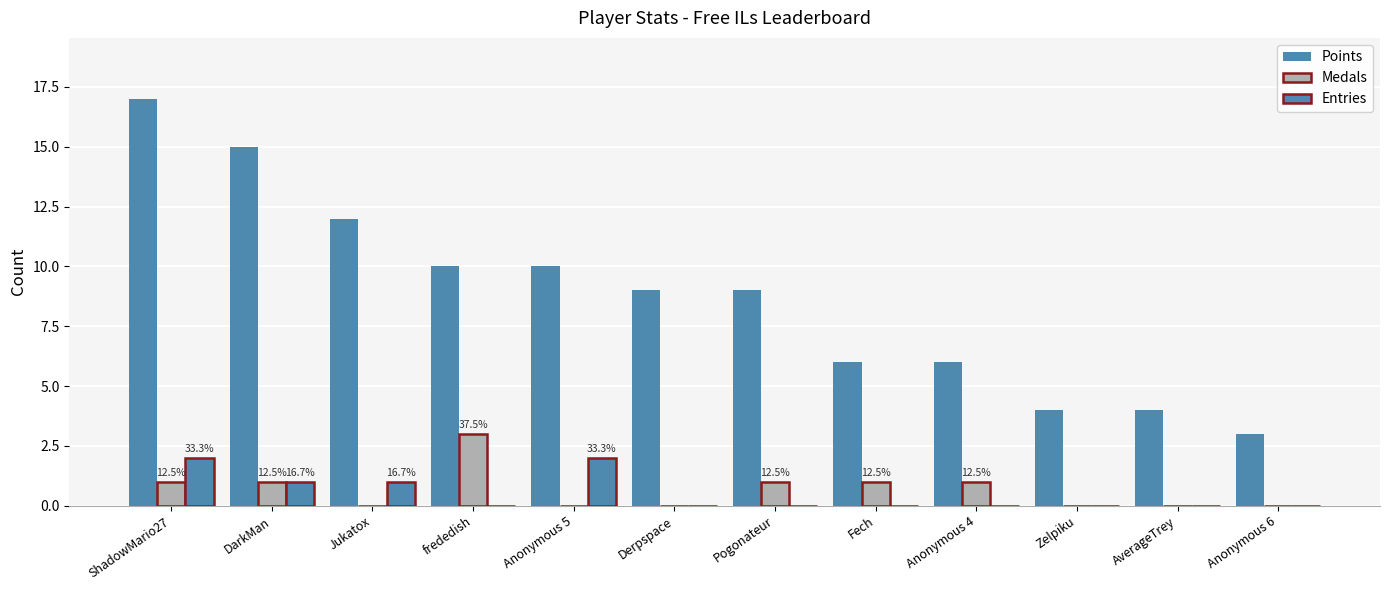

Which series has the largest range (max minus min)?

Points